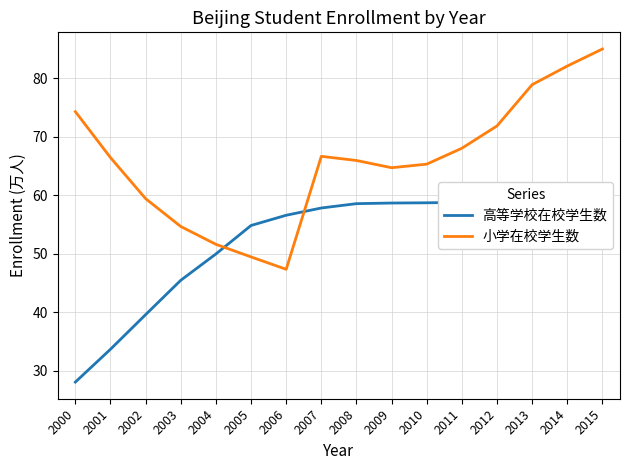

List the labels in order of 小学在校学生数 value, largest first.

2015, 2014, 2013, 2000, 2012, 2011, 2007, 2001, 2008, 2010, 2009, 2002, 2003, 2004, 2005, 2006